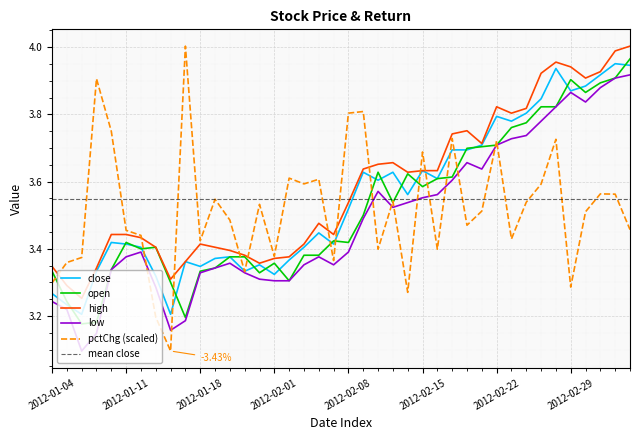

Reading right to left, list all the values displayed in this chart.

close: 3.9	4.0	3.9	3.9	3.9	3.9	3.8	3.8	3.8	3.8	3.7	3.7	3.7	3.6	3.6	3.6	3.6	3.6	3.6	3.5	3.4	3.4	3.4	3.4	3.3	3.4	3.3	3.4	3.4	3.3	3.4	3.2	3.3	3.4	3.4	3.4	3.3	3.2	3.2	3.3
open: 4.0	3.9	3.9	3.9	3.9	3.8	3.8	3.8	3.8	3.7	3.7	3.7	3.6	3.6	3.6	3.6	3.5	3.6	3.5	3.4	3.4	3.4	3.4	3.3	3.4	3.3	3.4	3.4	3.3	3.3	3.2	3.3	3.4	3.4	3.4	3.3	3.2	3.2	3.2	3.3
high: 4.0	4.0	3.9	3.9	3.9	4.0	3.9	3.8	3.8	3.8	3.7	3.8	3.7	3.6	3.6	3.6	3.7	3.7	3.6	3.5	3.4	3.5	3.4	3.4	3.4	3.4	3.4	3.4	3.4	3.4	3.4	3.3	3.4	3.4	3.4	3.4	3.3	3.3	3.3	3.3
low: 3.9	3.9	3.9	3.8	3.9	3.8	3.8	3.7	3.7	3.7	3.6	3.7	3.6	3.6	3.6	3.5	3.5	3.6	3.5	3.4	3.4	3.4	3.4	3.3	3.3	3.3	3.3	3.4	3.3	3.3	3.2	3.2	3.3	3.4	3.4	3.3	3.1	3.1	3.2	3.2
pctChg: 3.5	3.6	3.6	3.5	3.3	3.7	3.6	3.5	3.4	3.7	3.5	3.5	3.7	3.4	3.7	3.3	3.5	3.4	3.8	3.8	3.4	3.6	3.6	3.6	3.4	3.5	3.3	3.5	3.5	3.4	4.0	3.1	3.2	3.4	3.5	3.7	3.9	3.4	3.4	3.3